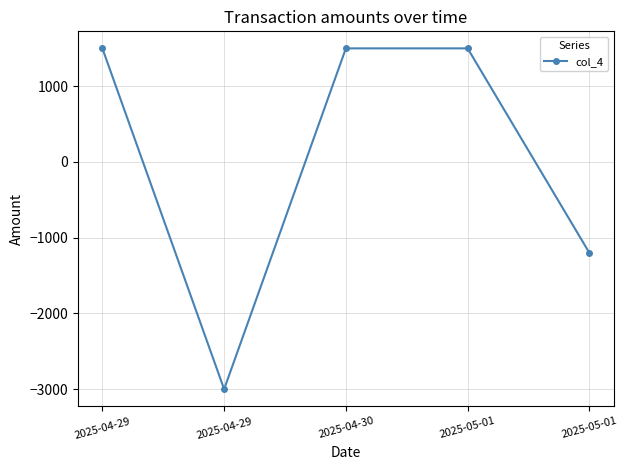

Does the chart have visible grid lines?

Yes